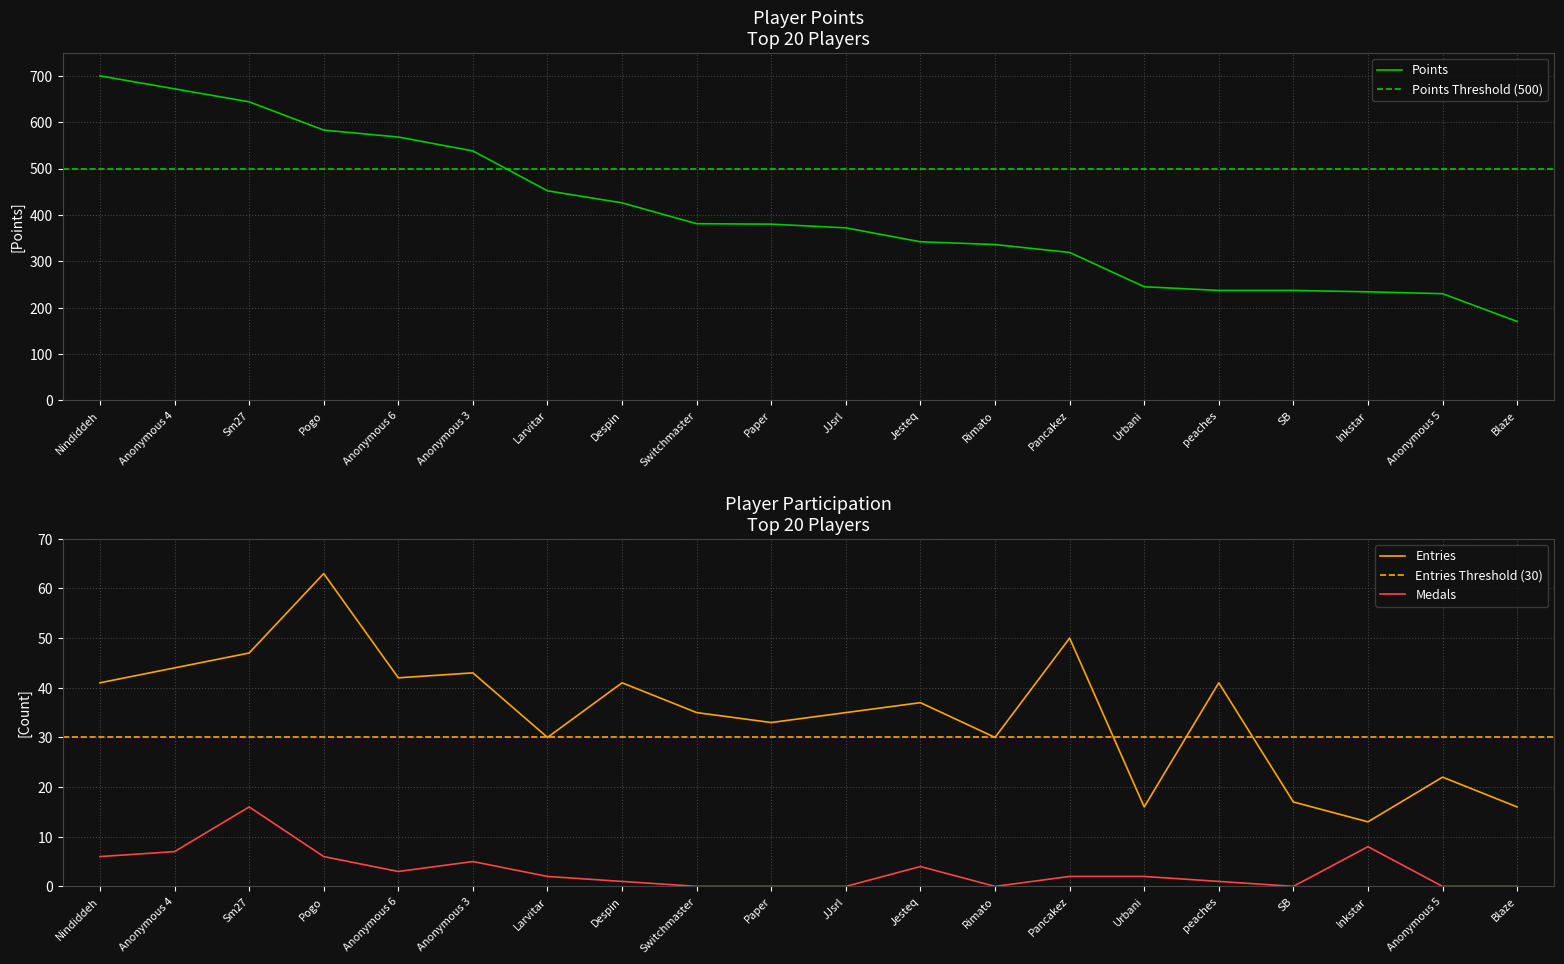

At which label is Medals closest to 8?

Inkstar